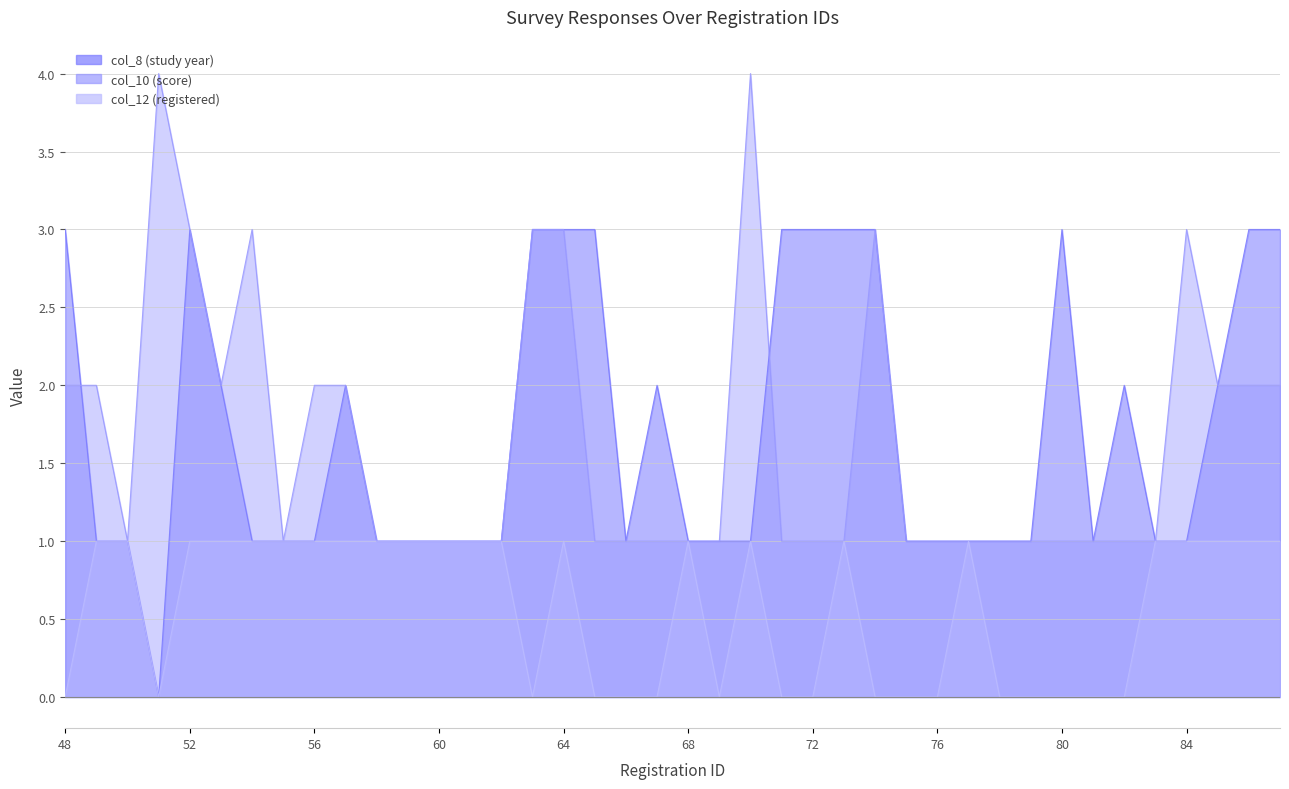

At which label is col_12 (registered) closest to 0?

48